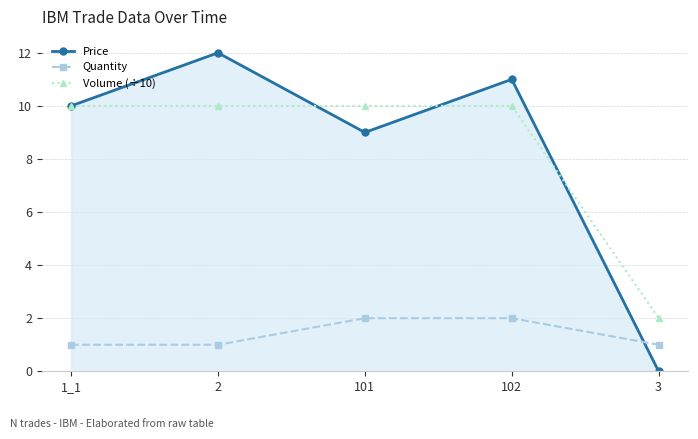

Is the value of Volume (÷10) at 101 greater than the value of Price at 101?

Yes